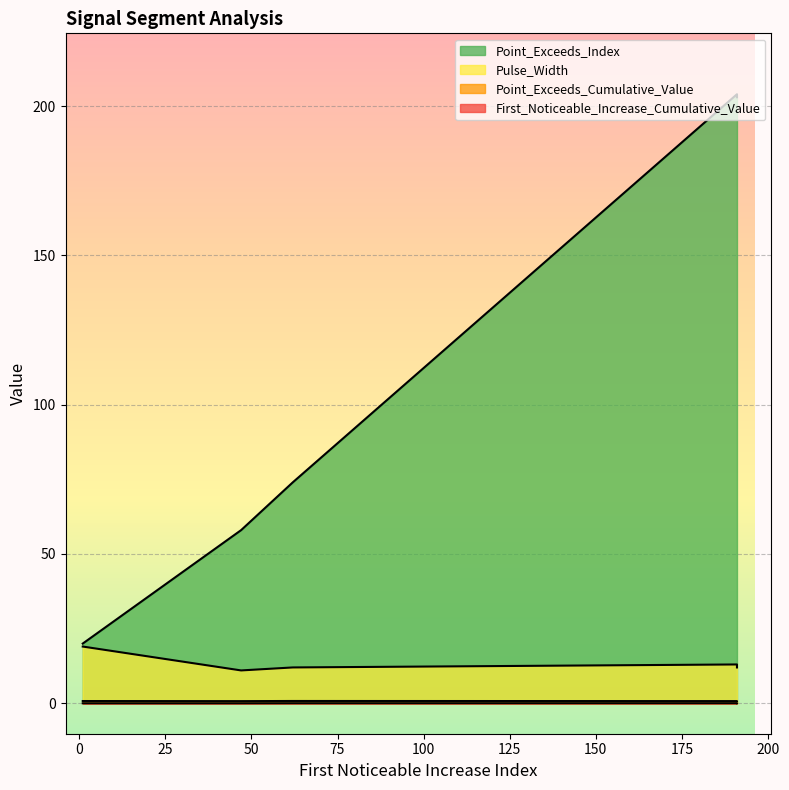

The First_Noticeable_Increase_Cumulative_Value series shows 0.0 at Segment 1. True or false?

False